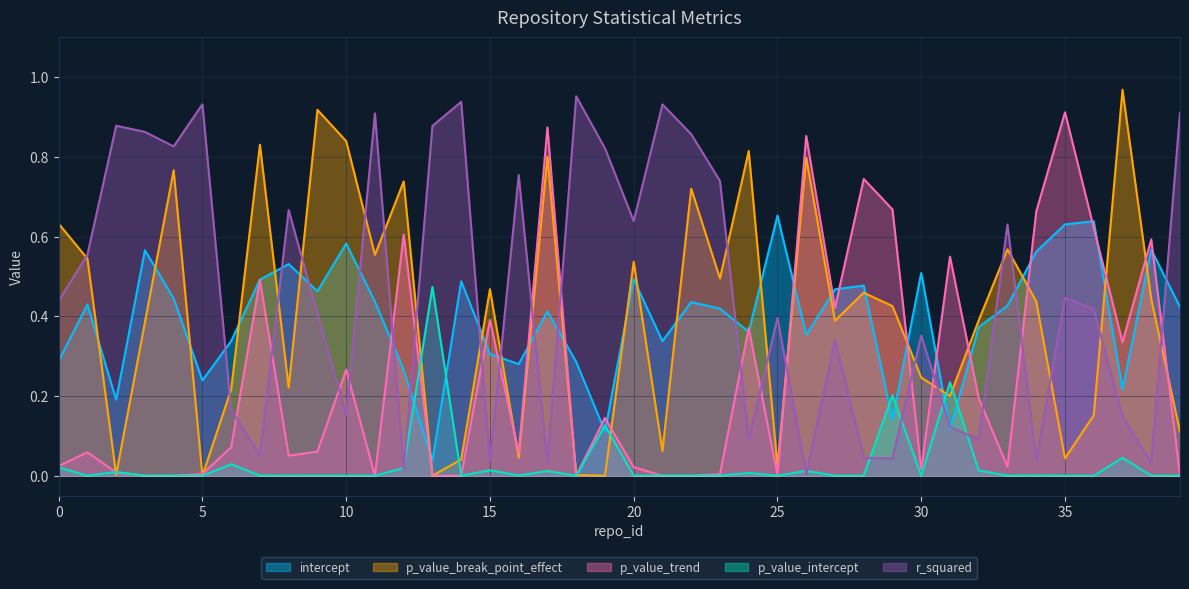

Between 27 and 13, which is larger?

27